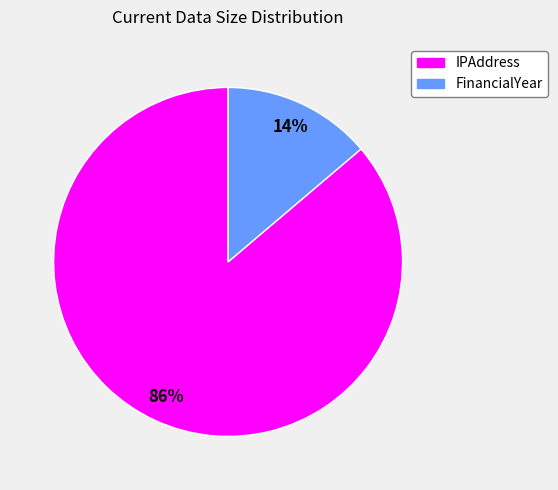

Between IPAddress and FinancialYear, which is larger?

IPAddress